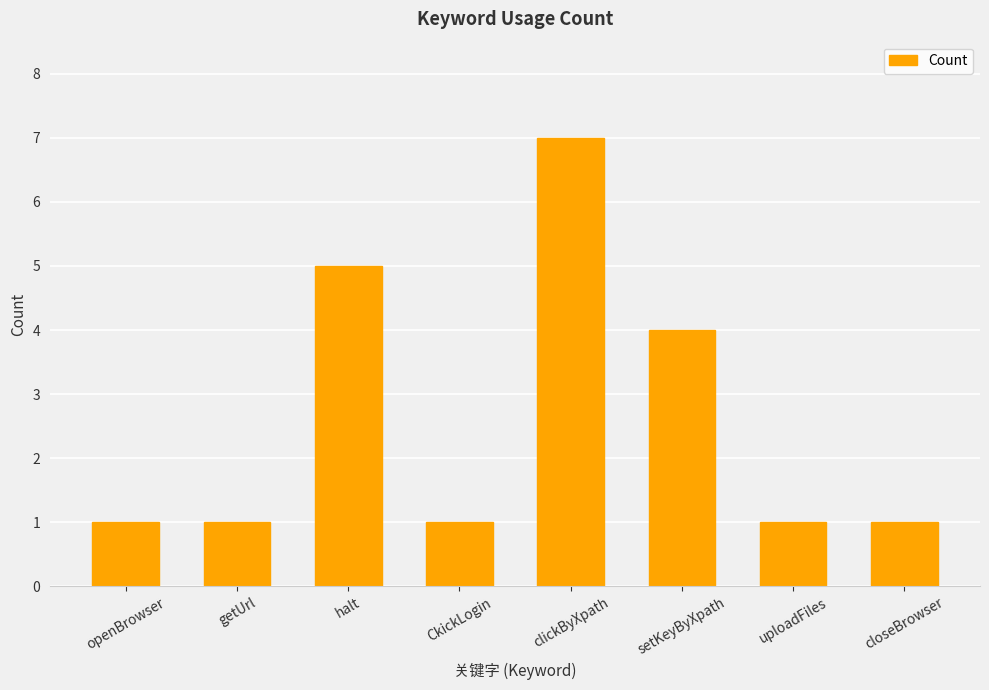

Is it true that the value at halt is 7?

False